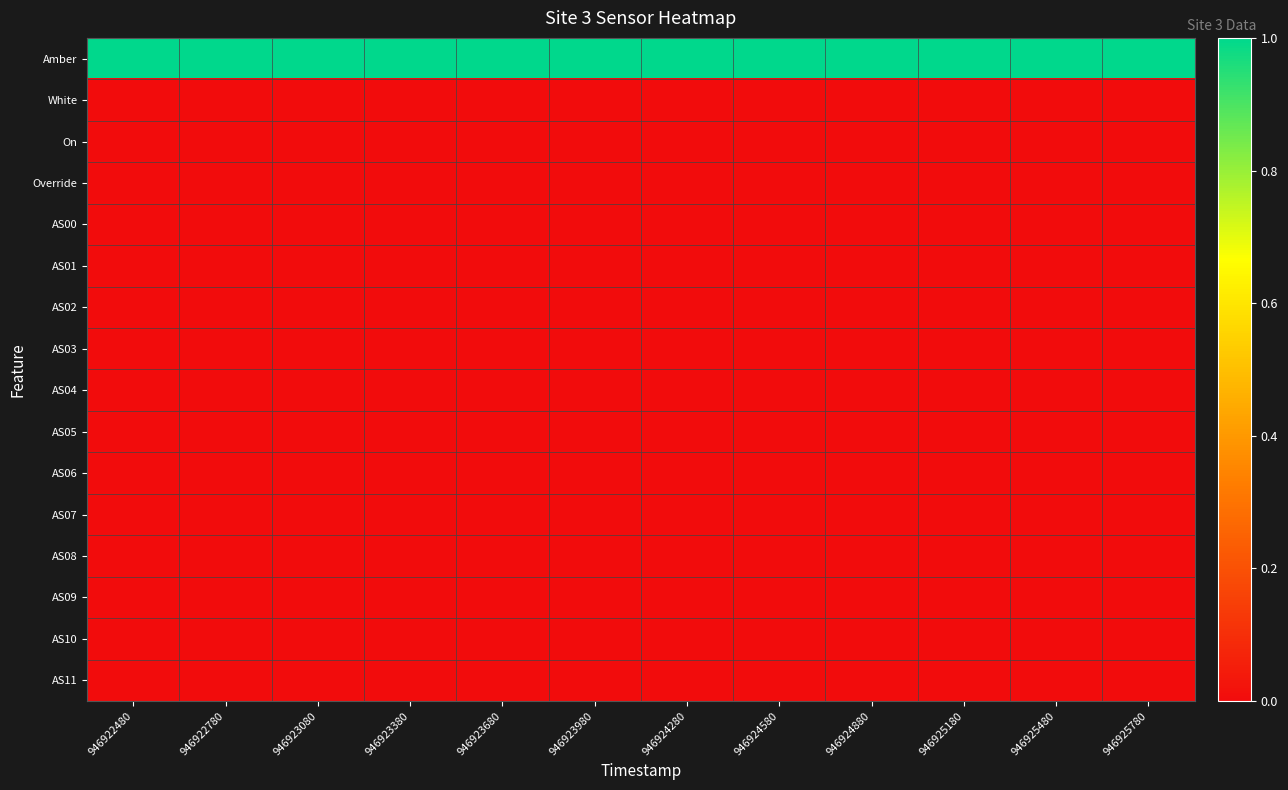

Which category has the lowest value across all series?

946922480